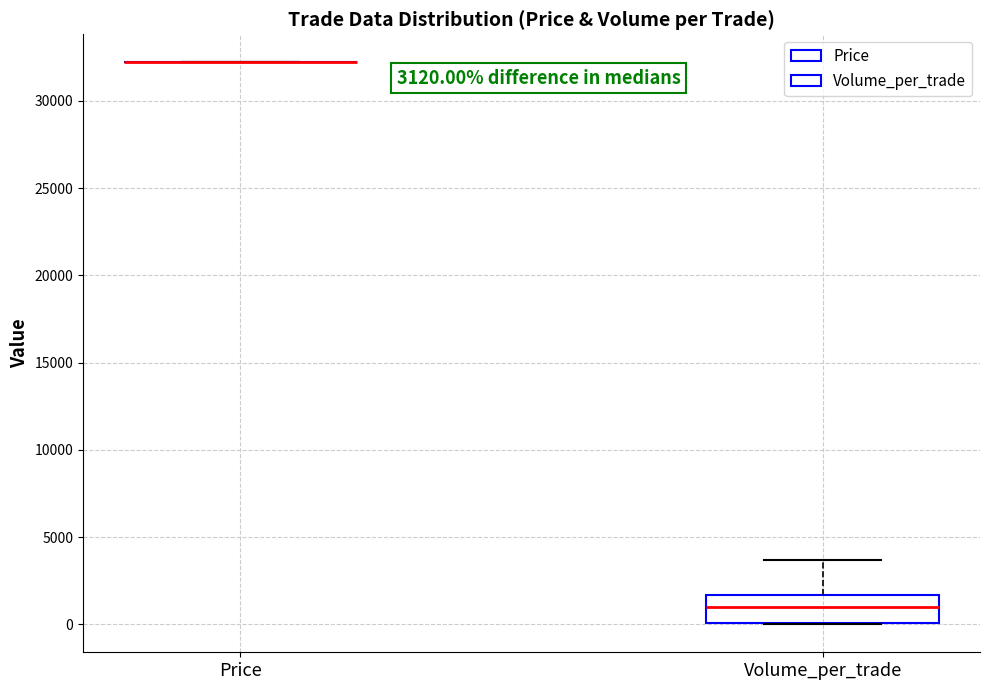

Comparing the boxes themselves (not the whiskers), which one is the tallest?

Volume_per_trade